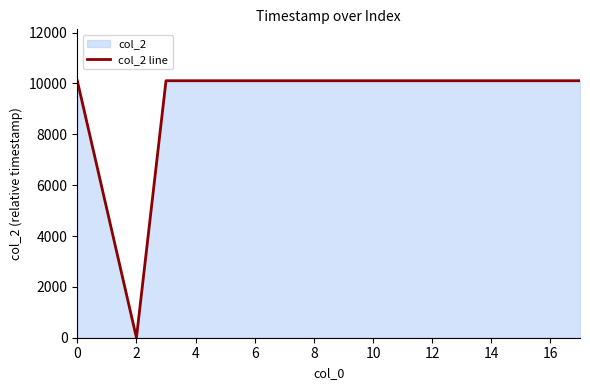

At which category does the data reach its first local valley?

2